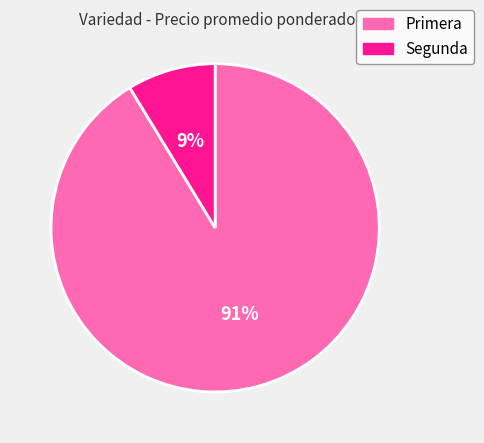

Is there any slice that represents more than half of the pie?

Yes